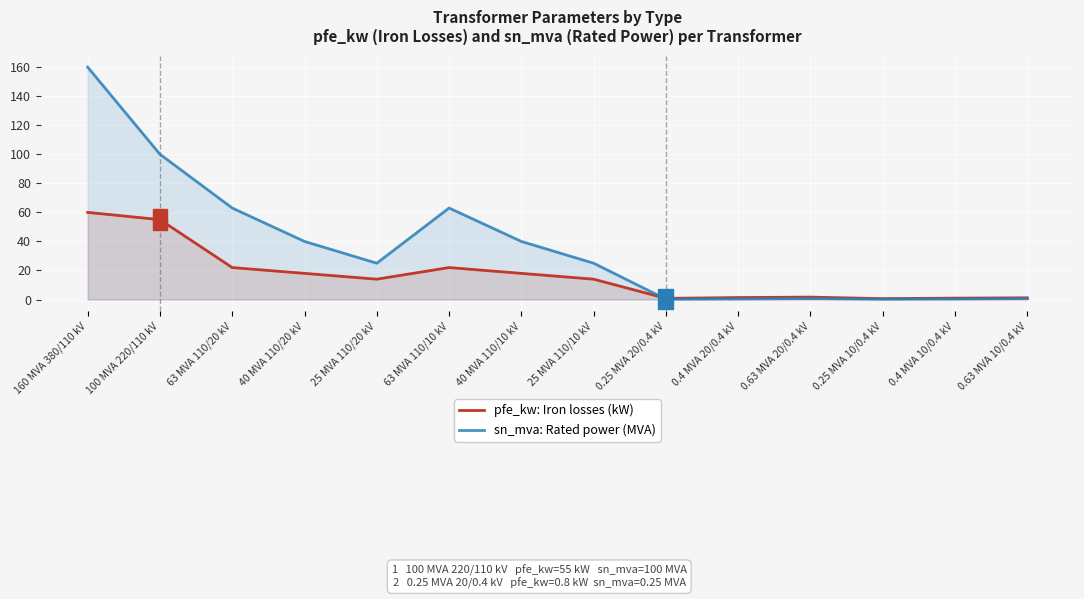

What is the sum of the sn_mva: Rated power (MVA) values at 40 MVA 110/20 kV and 0.63 MVA 10/0.4 kV?

40.6